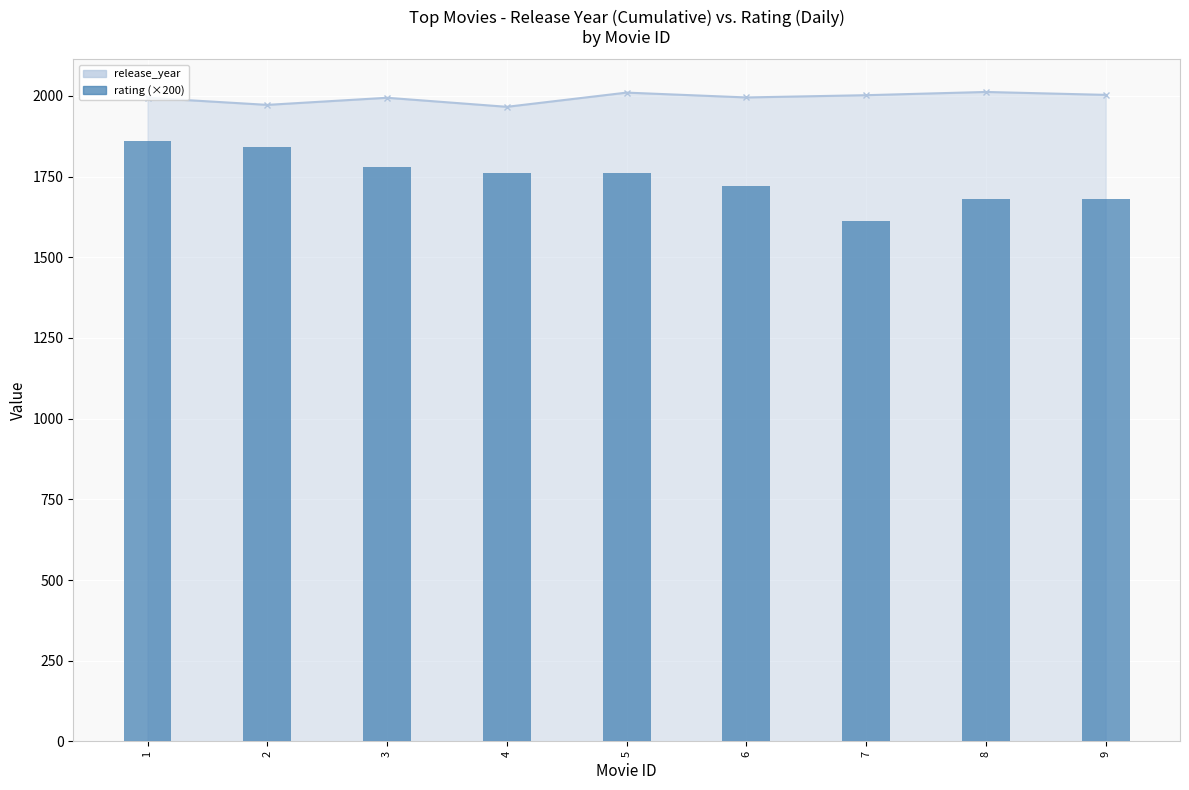

Is the value of rating (×200) at 8 greater than the value of release_year at 8?

No